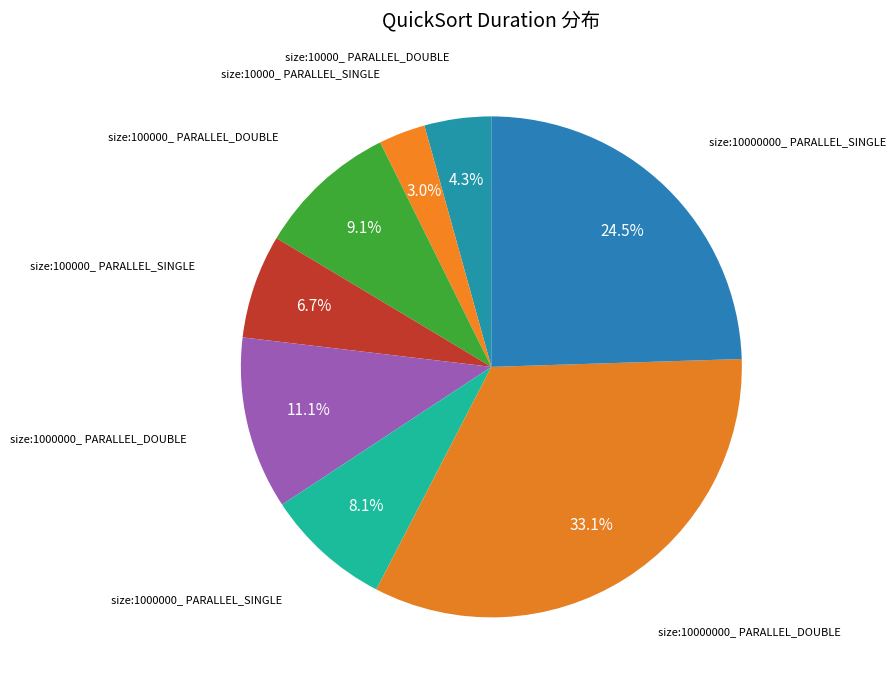

Is there a majority slice in this chart?

No